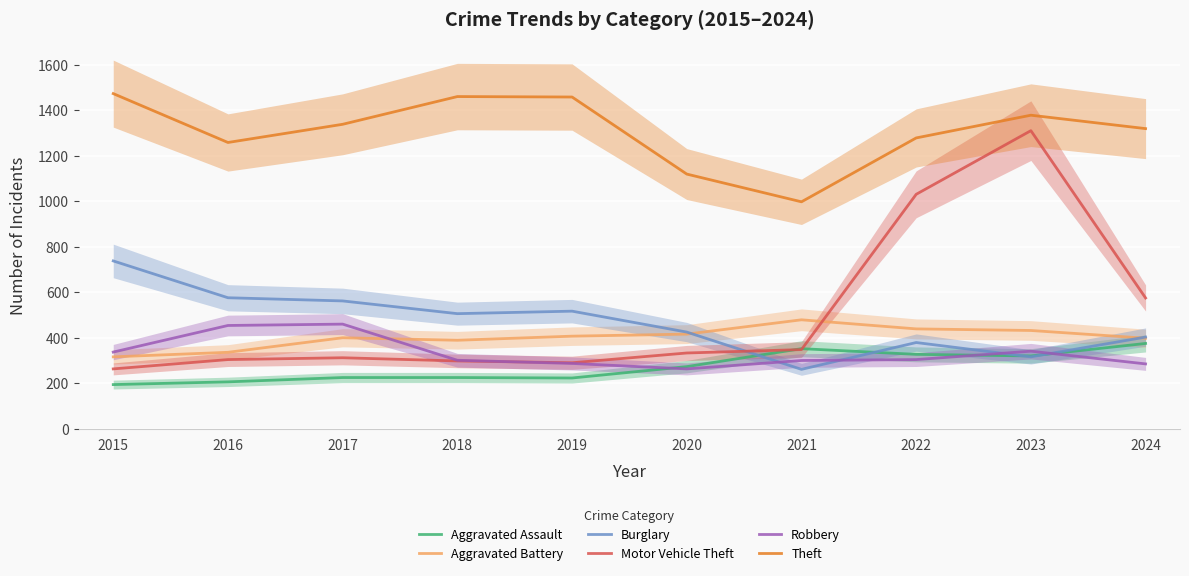

Rank the categories by Motor Vehicle Theft value from lowest to highest.

2015, 2019, 2018, 2016, 2017, 2020, 2021, 2024, 2022, 2023